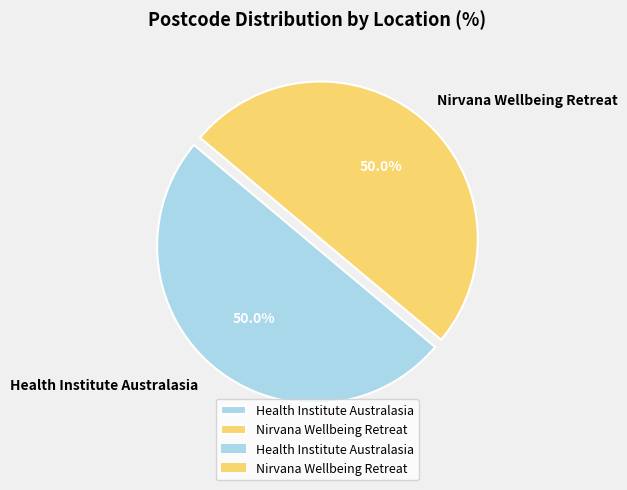

Do Nirvana Wellbeing Retreat and Health Institute Australasia together represent more than half of the pie?

Yes